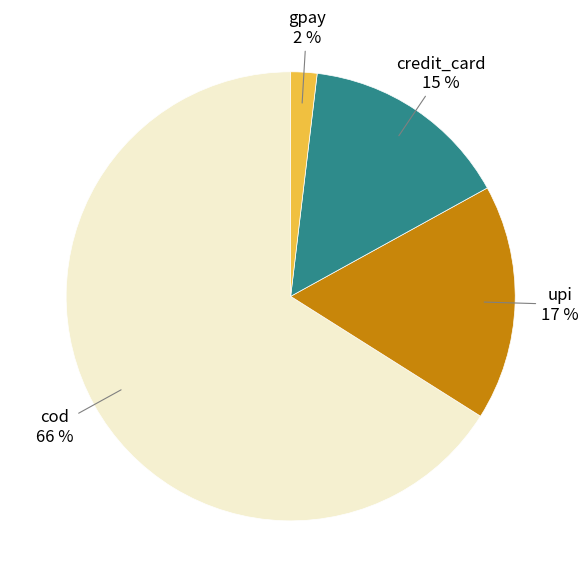

Is there a majority slice in this chart?

Yes